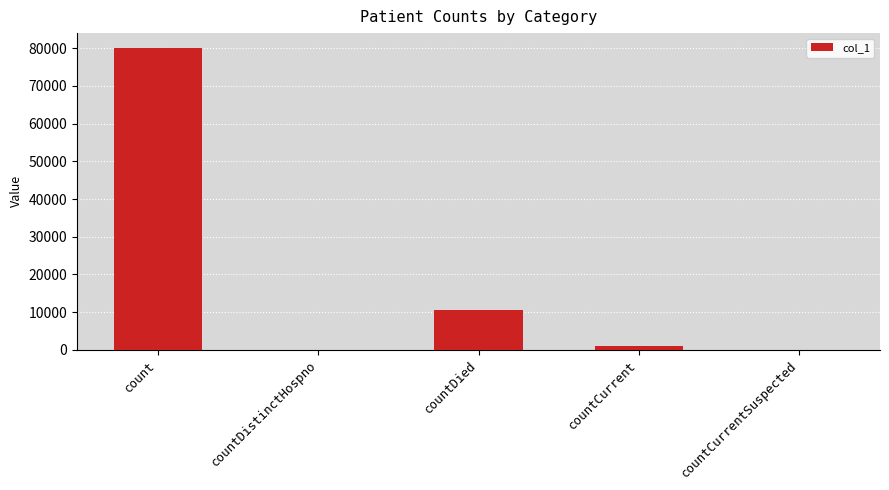

Reading left to right, transcribe all the data shown in this chart.

80034	0	10651	1055	0